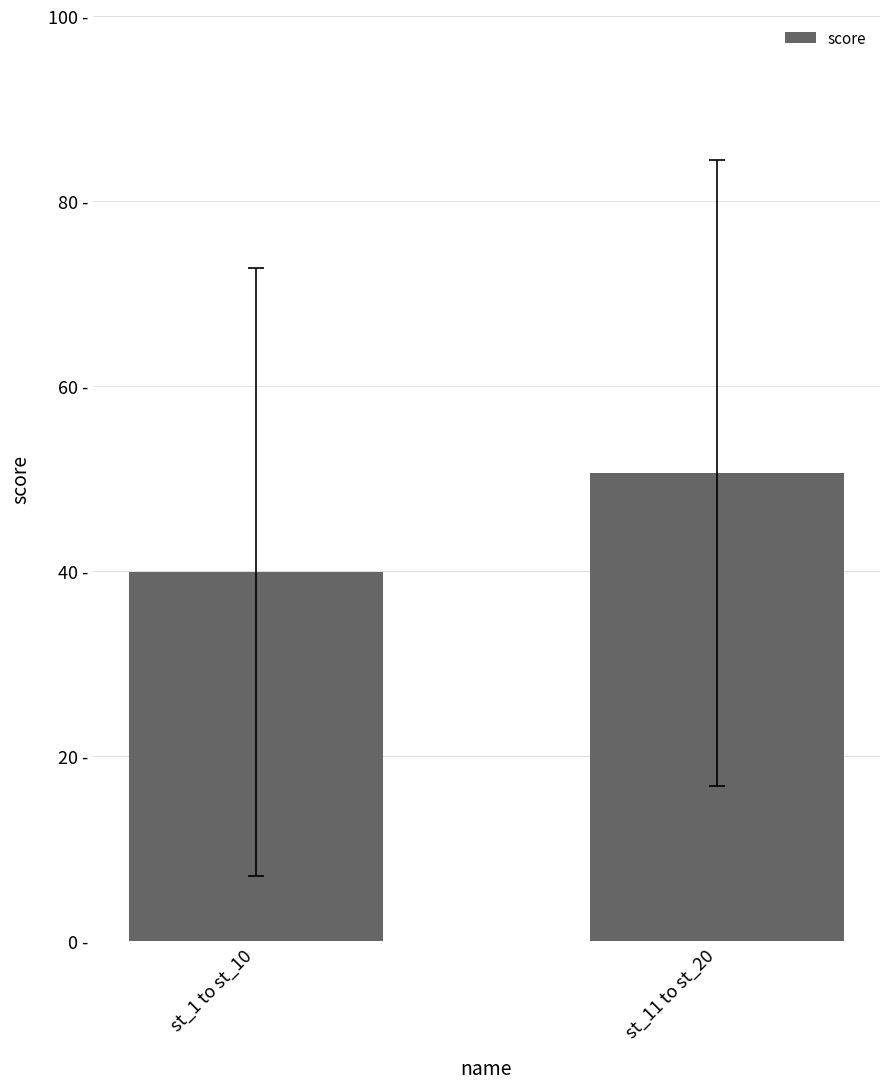

What is the label of the 2nd bar from the right?

st_1 to st_10